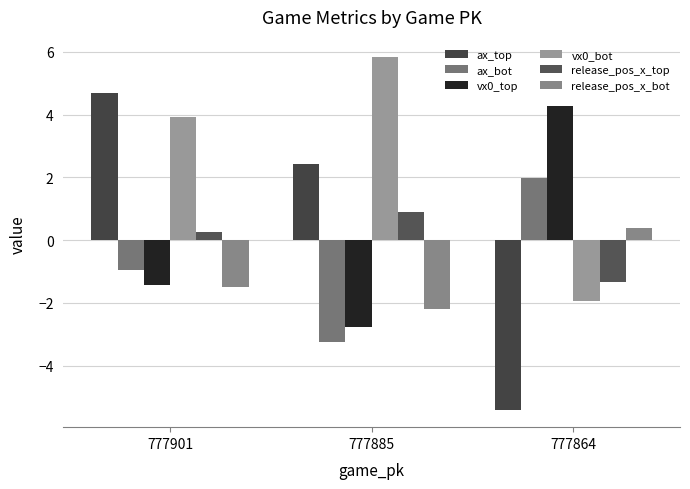

Which series has the largest range (max minus min)?

ax_top